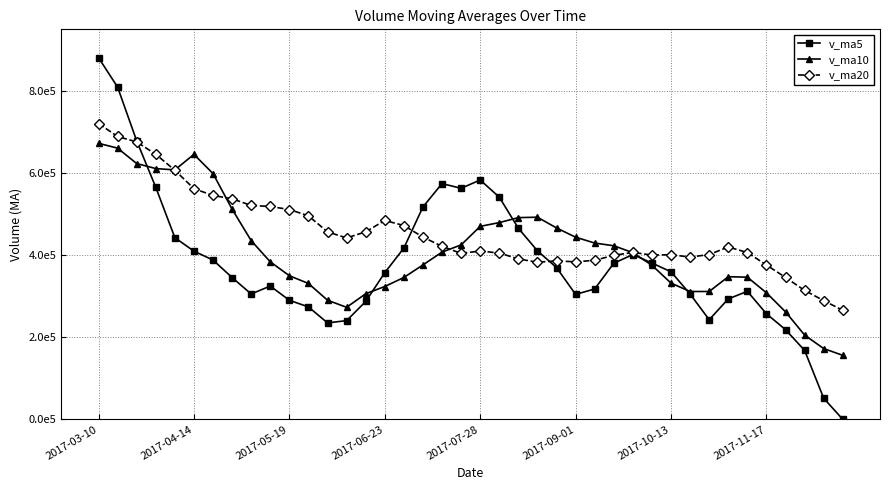

Which series has the largest total across all categories?

v_ma20